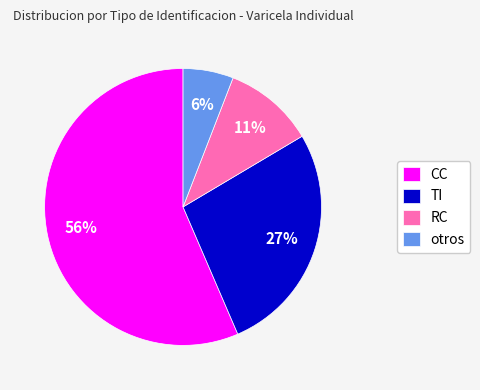

How many slices are in this pie chart?

4